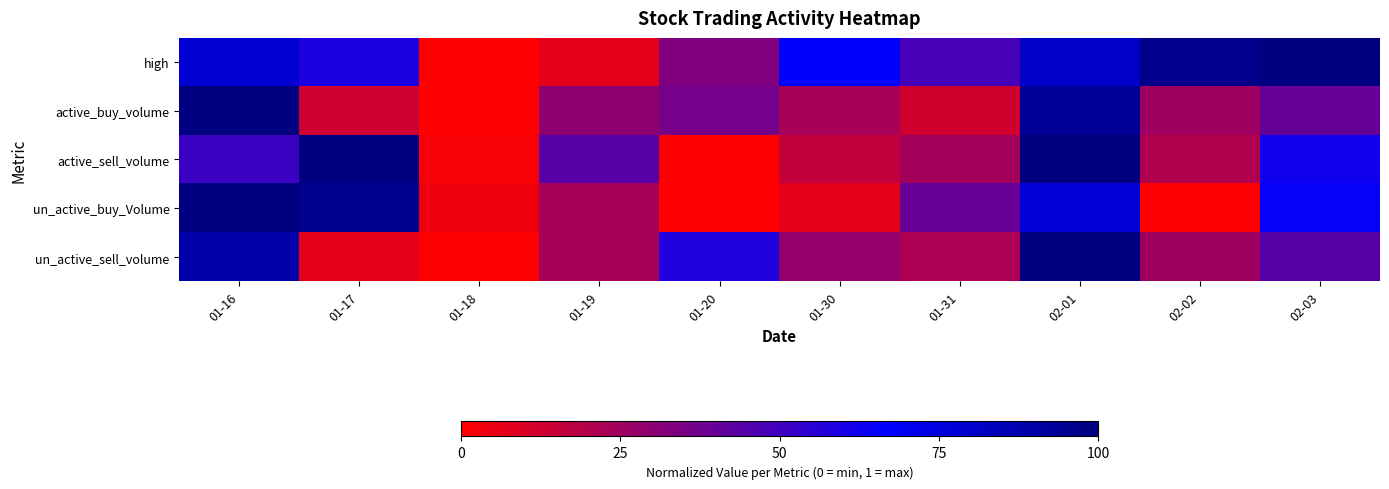

Reading right to left, list all the values displayed in this chart.

high: 02-03=1.0	02-02=1.0	02-01=0.8	01-31=0.5	01-30=0.7	01-20=0.3	01-19=0.1	01-18=0.0	01-17=0.6	01-16=0.8
active_buy_volume: 02-03=0.4	02-02=0.3	02-01=0.9	01-31=0.1	01-30=0.2	01-20=0.4	01-19=0.3	01-18=0.0	01-17=0.1	01-16=1.0
active_sell_volume: 02-03=0.6	02-02=0.2	02-01=1.0	01-31=0.2	01-30=0.2	01-20=0.0	01-19=0.4	01-18=0.0	01-17=1.0	01-16=0.5
un_active_buy_Volume: 02-03=0.7	02-02=0.0	02-01=0.8	01-31=0.4	01-30=0.1	01-20=0.0	01-19=0.2	01-18=0.0	01-17=0.9	01-16=1.0
un_active_sell_volume: 02-03=0.4	02-02=0.3	02-01=1.0	01-31=0.2	01-30=0.3	01-20=0.6	01-19=0.2	01-18=0.0	01-17=0.1	01-16=0.9